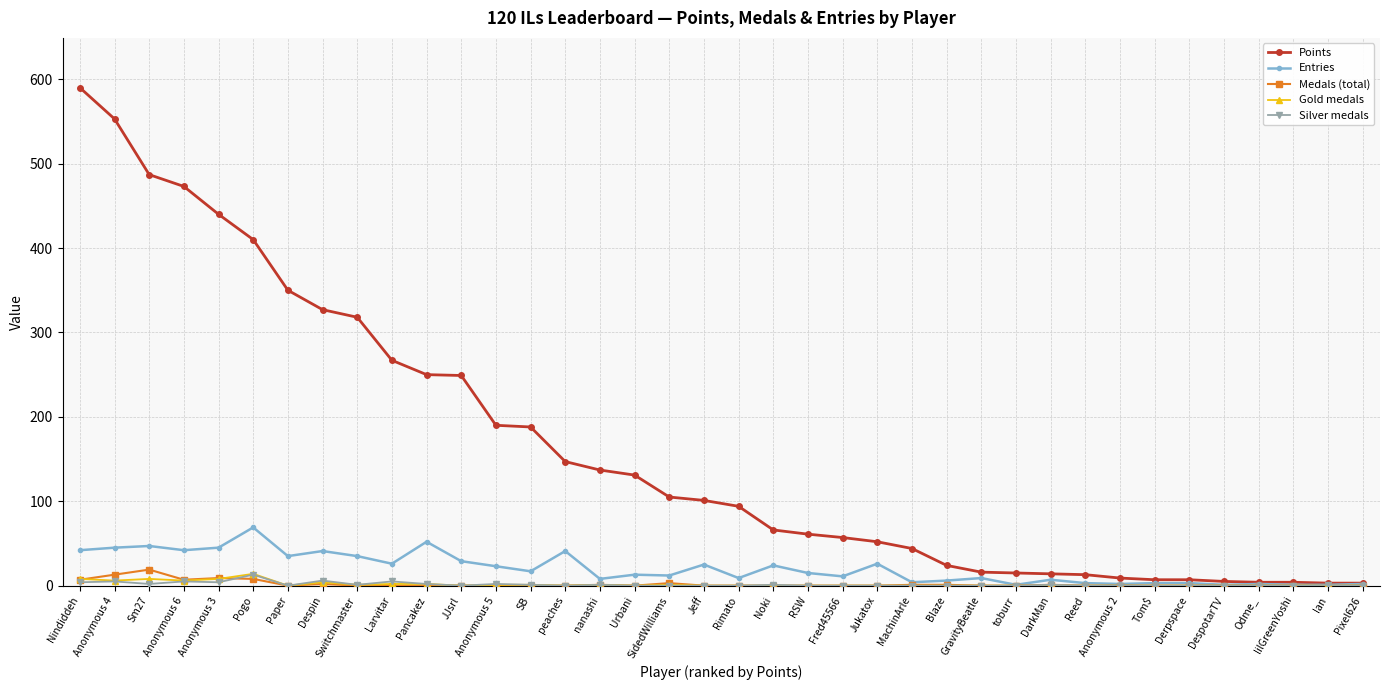

Which label corresponds to the largest value in the chart?

Nindiddeh